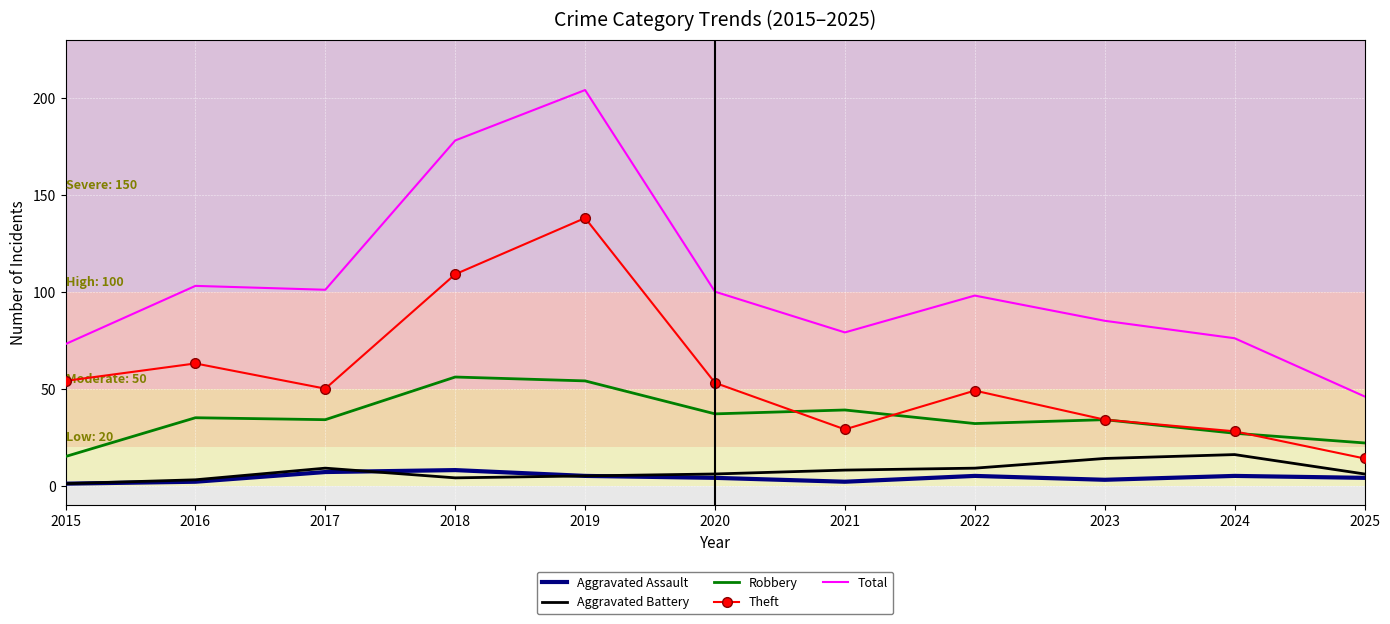

True or false: Aggravated Assault has a value of 4 at 2025.

True